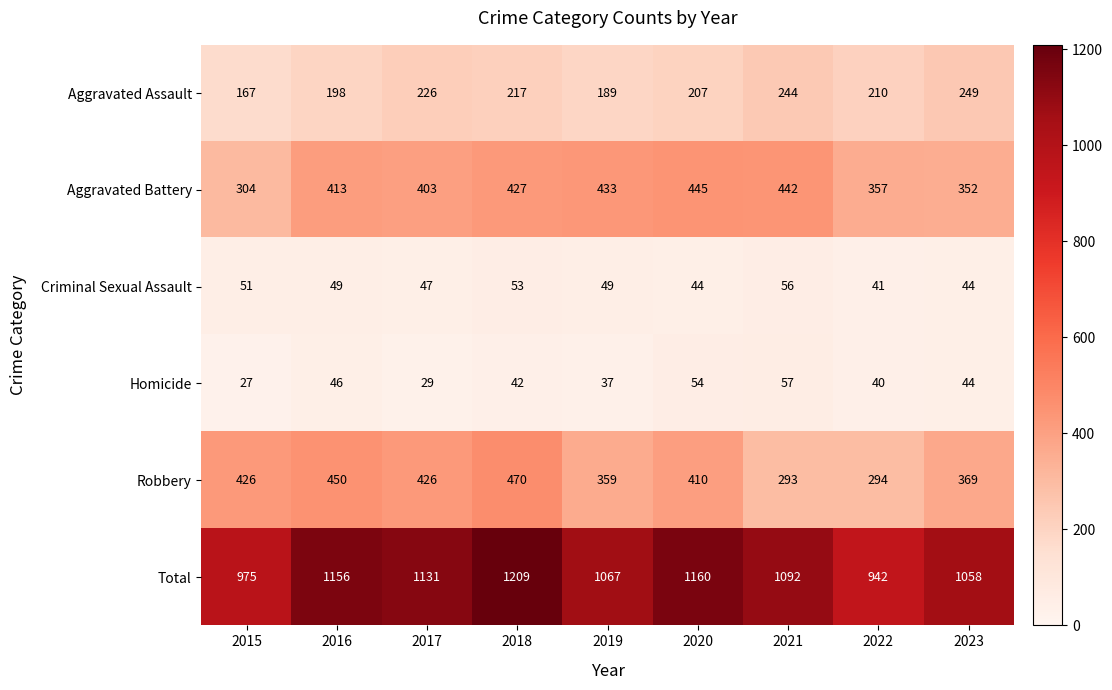

Which category has the lowest value across all series?

2015